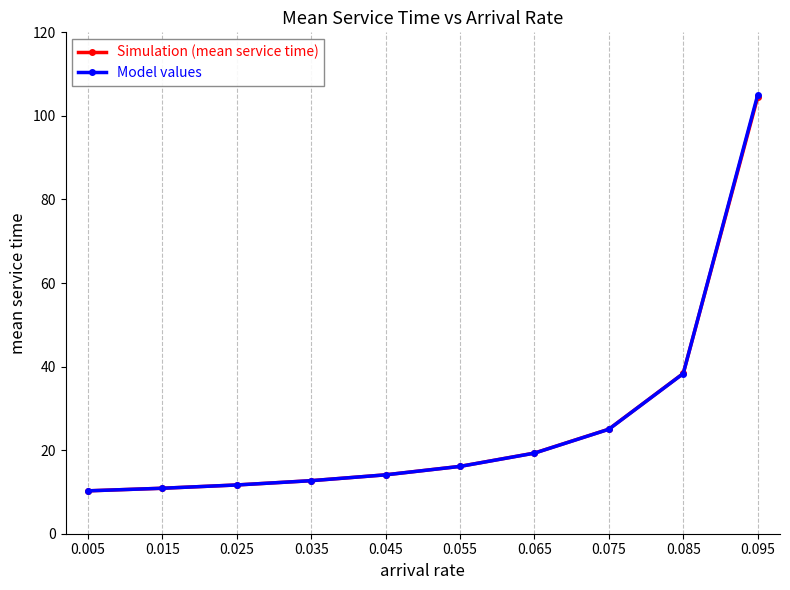

What is the sum of all Model values values?

263.3